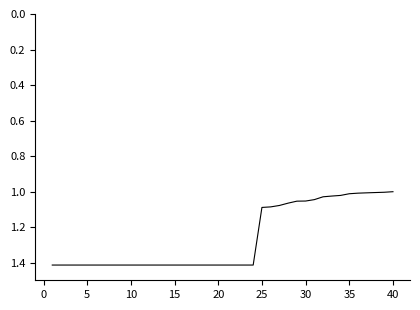

What is the maximum value shown in the chart?

1.4